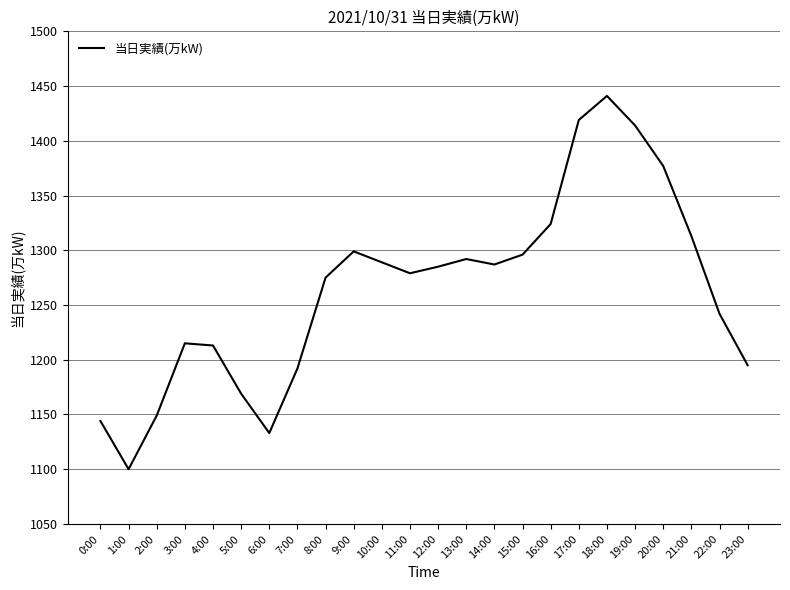

What is the difference between the maximum and minimum values?

341